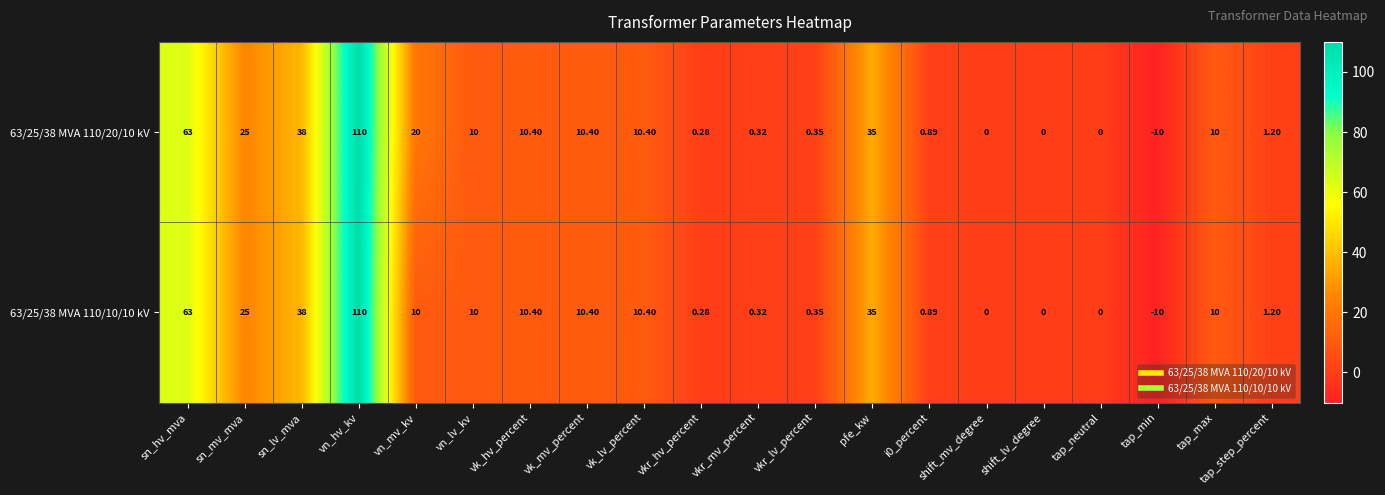

Which series has the largest total across all categories?

63/25/38 MVA 110/20/10 kV